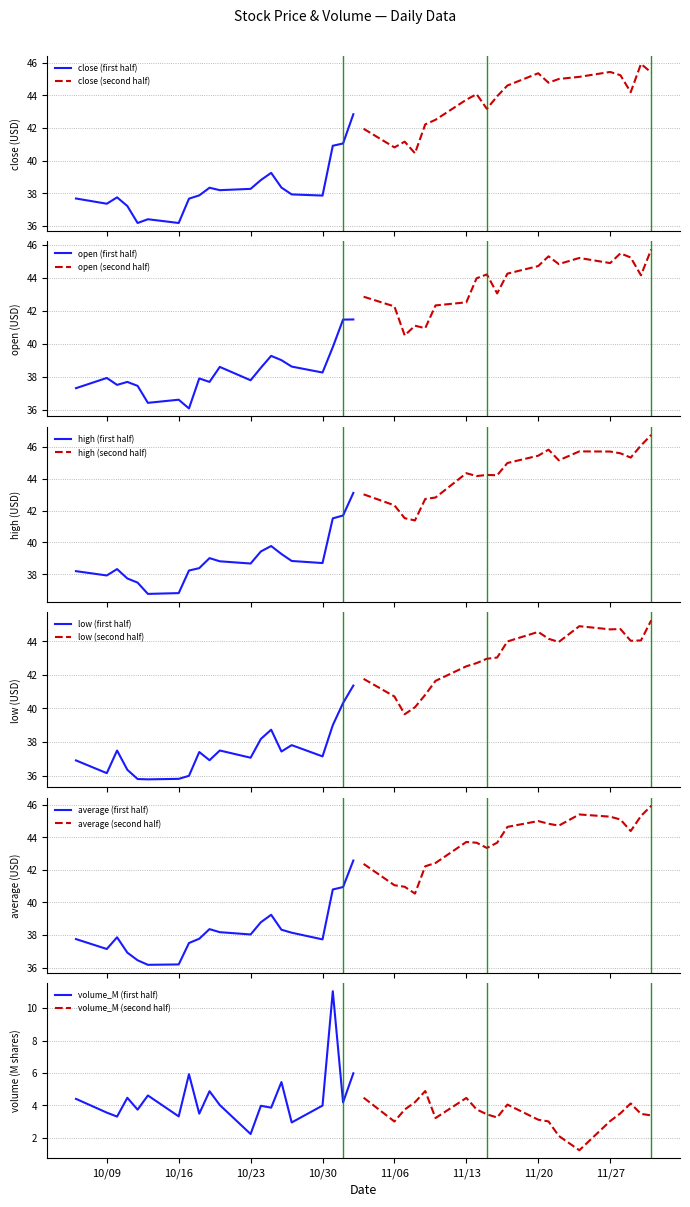

How many values in the average series exceed 40?

23